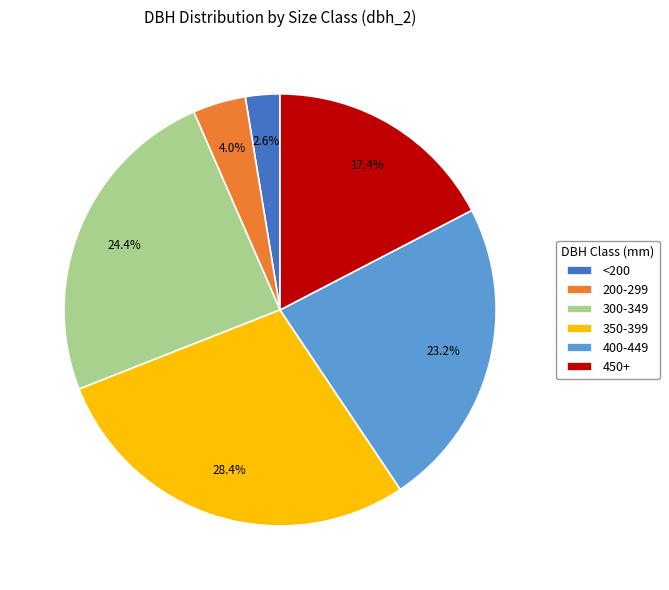

Is the sum of 350-399 and 200-299 greater than half?

No